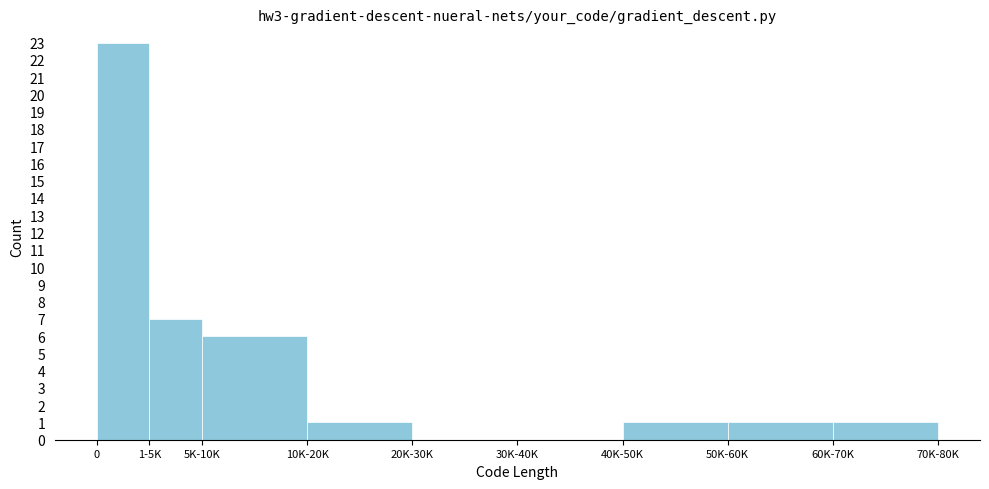

Reading left to right, extract all data points from this chart.

0=23	1-5K=7	5K-10K=6	10K-20K=1	20K-30K=0	30K-40K=0	40K-50K=1	50K-60K=1	60K-70K=1